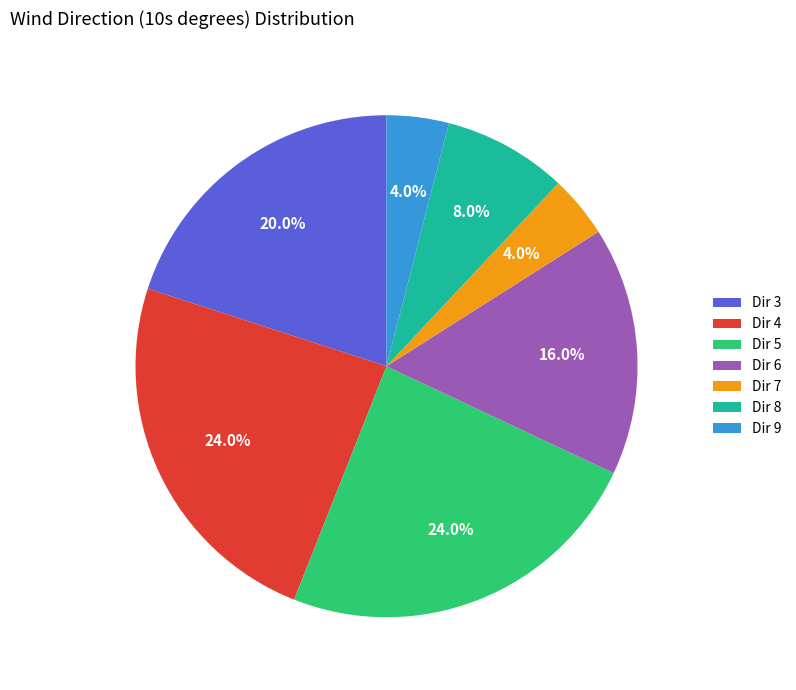

Does any single category account for the majority?

No